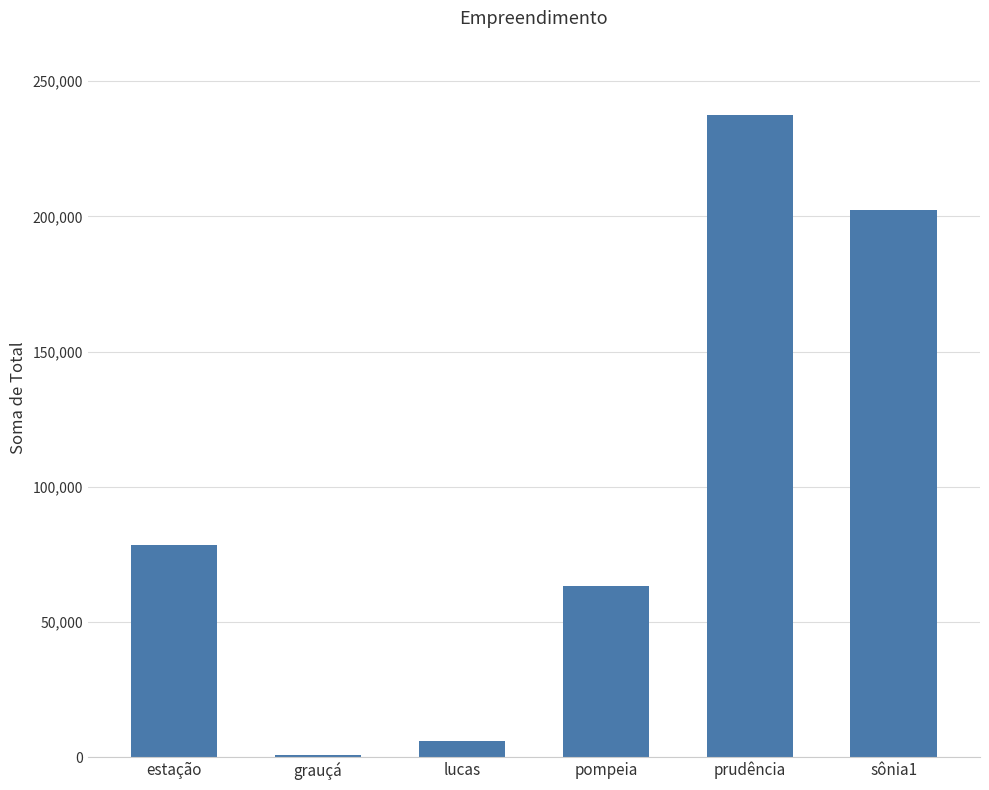

Reading left to right, extract all data points from this chart.

78625.1	889.2	6089.4	63186.8	237521.5	202249.2